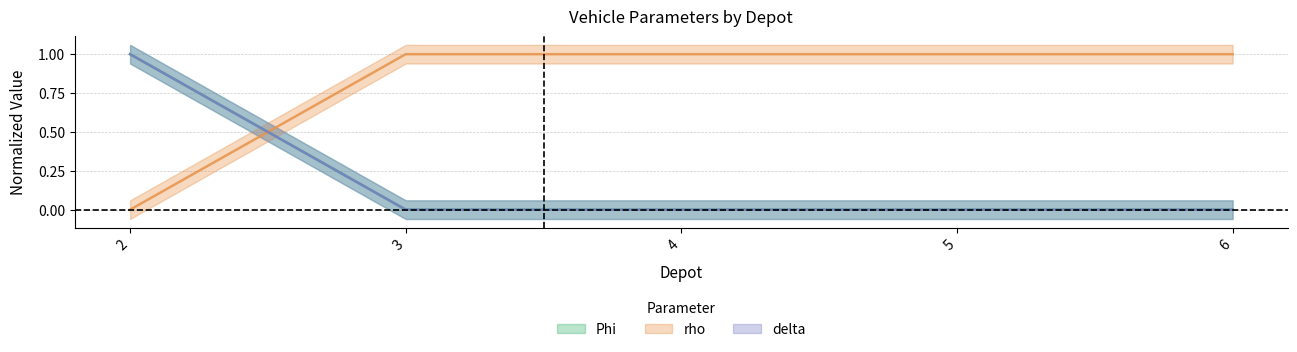

How many series are shown in this chart?

3